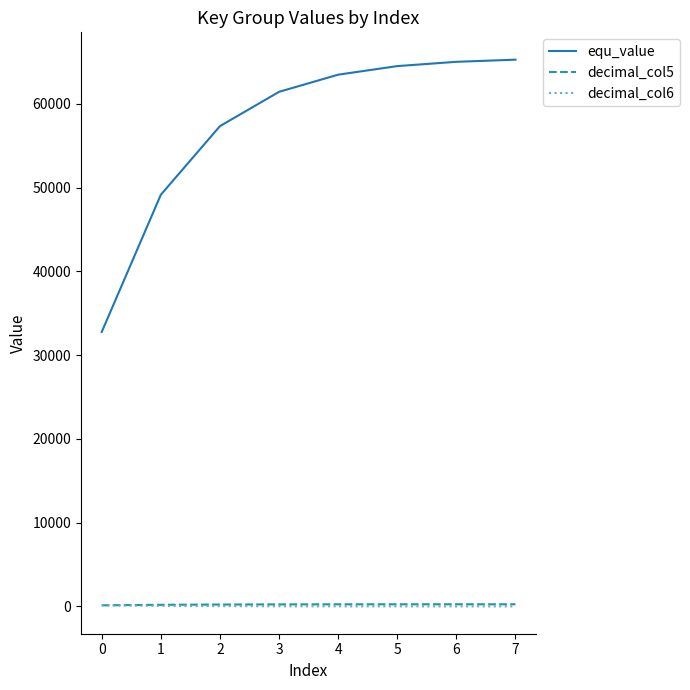

Which series has the largest total across all categories?

equ_value